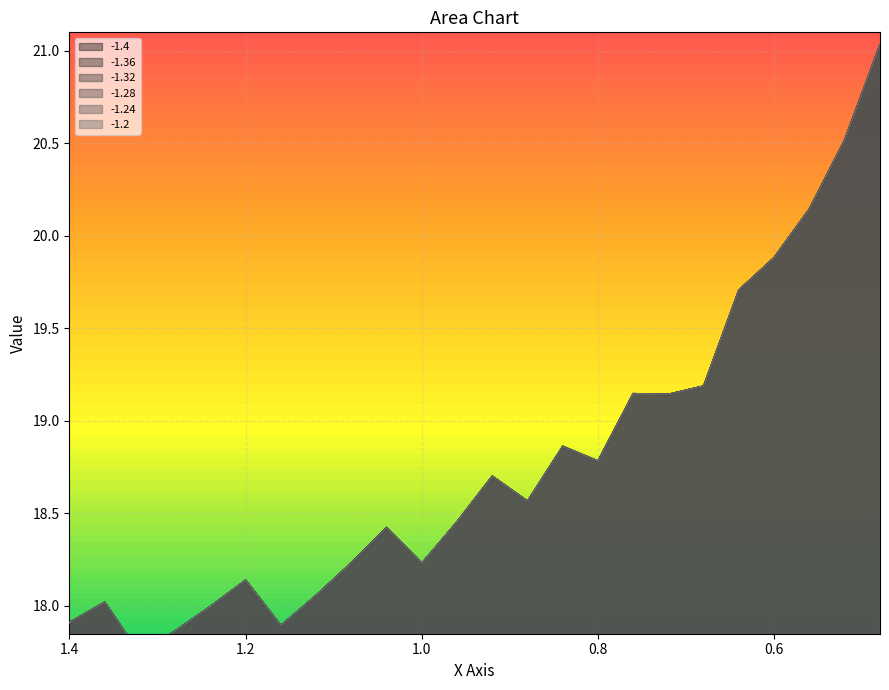

How many lines are shown in the chart?

6